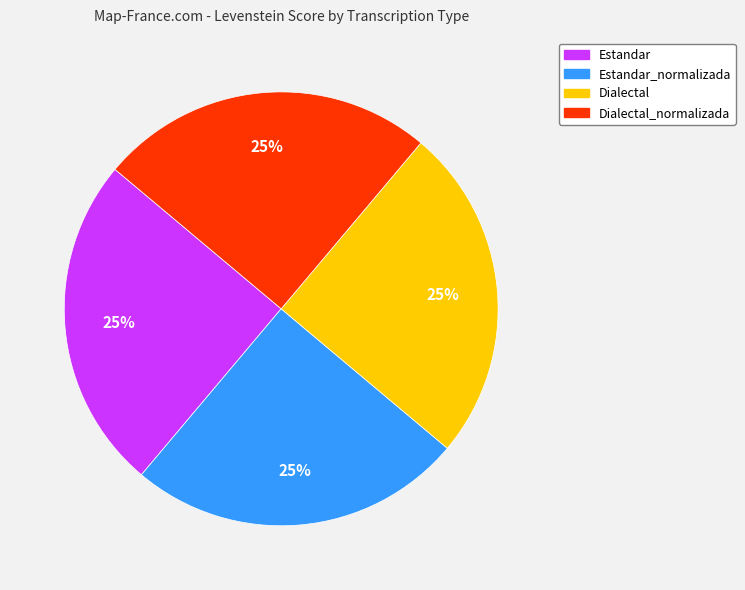

To the nearest percent, what is the average slice percentage?

25%